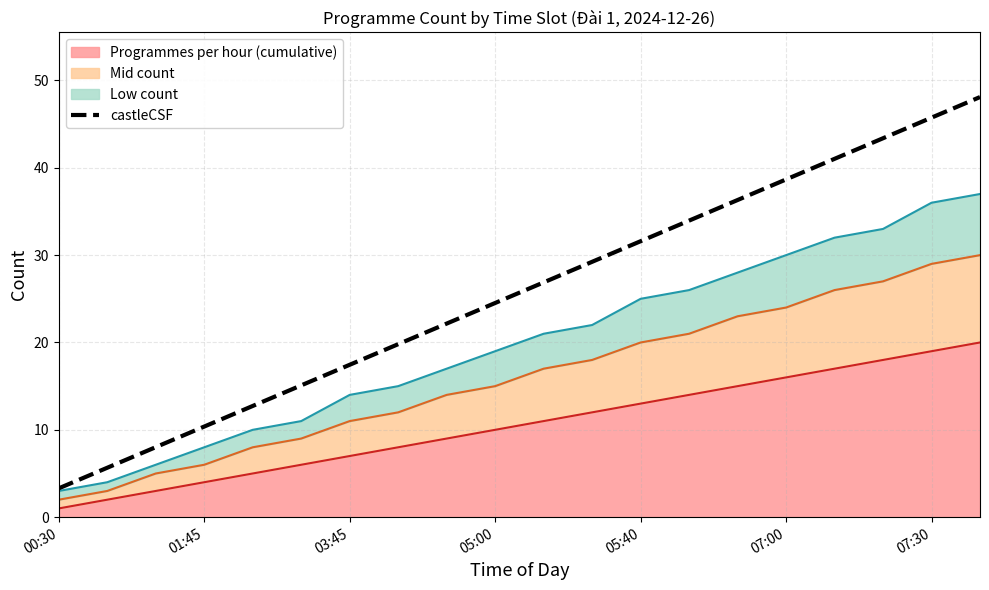

True or false: Low count (line) has more than 1 interior local peaks.

False